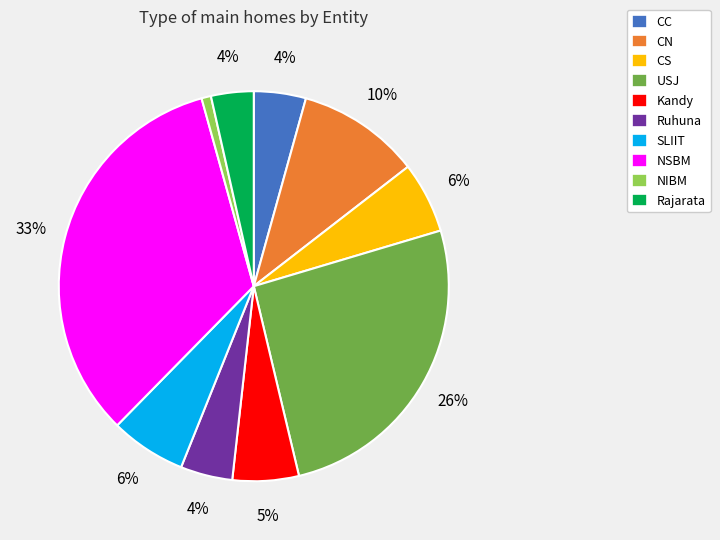

What percentage is the Rajarata slice, to the nearest percent?

4%